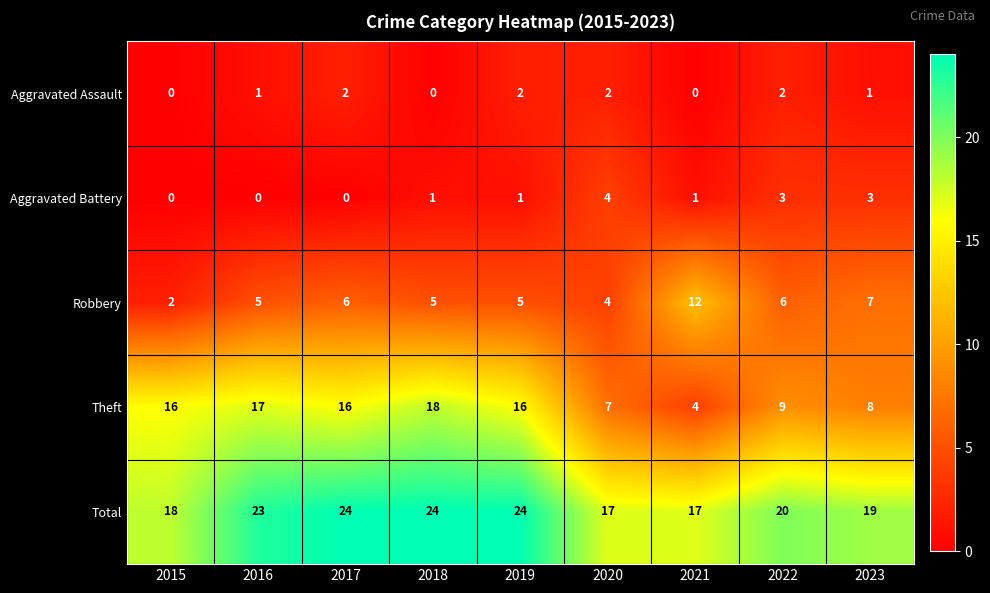

True or false: Aggravated Battery has a value of 3 at 2022.

True